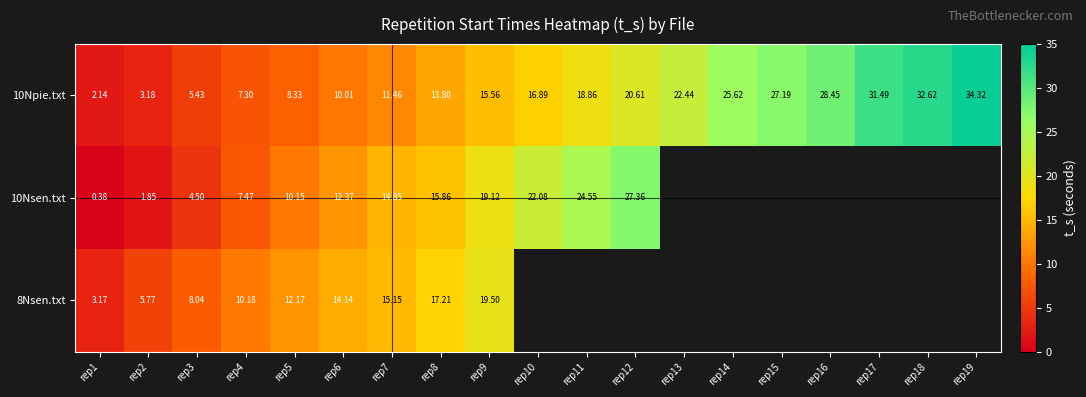

At which label is 10Npie.txt closest to 18?

rep11